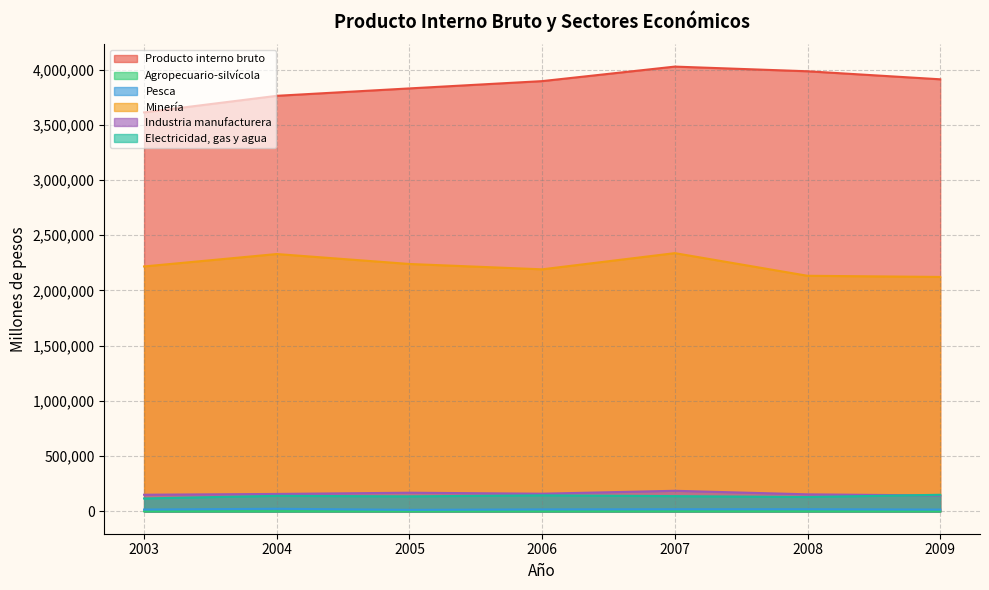

What are all the series names shown in the legend?

Producto interno bruto, Agropecuario-silvícola, Pesca, Minería, Industria manufacturera, Electricidad, gas y agua